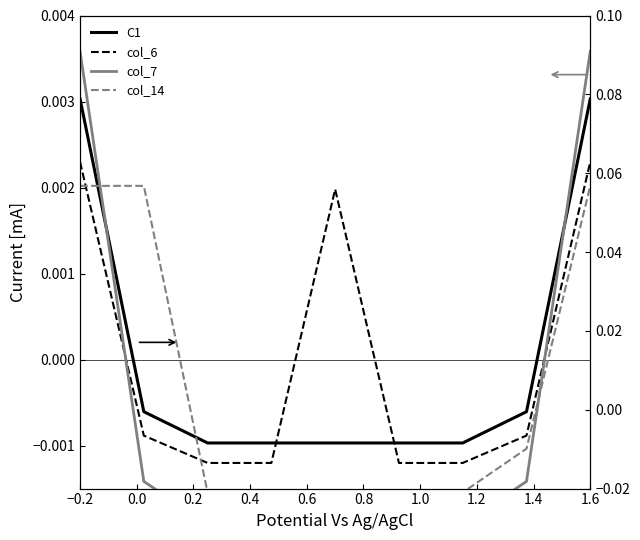

Which label corresponds to the largest value in the chart?

−0.2